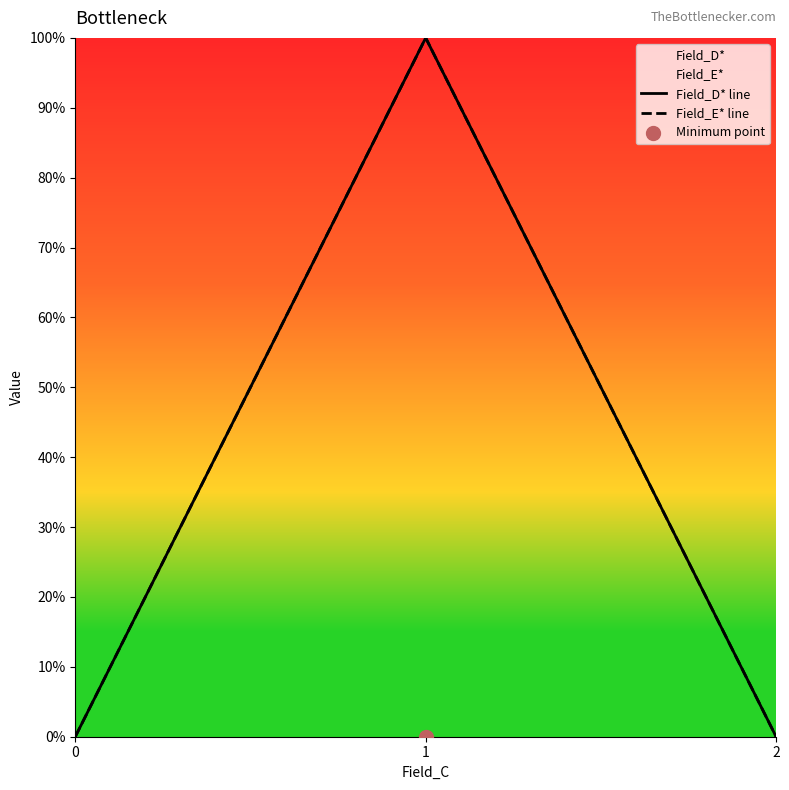

At which category is the sum across all series the highest?

1